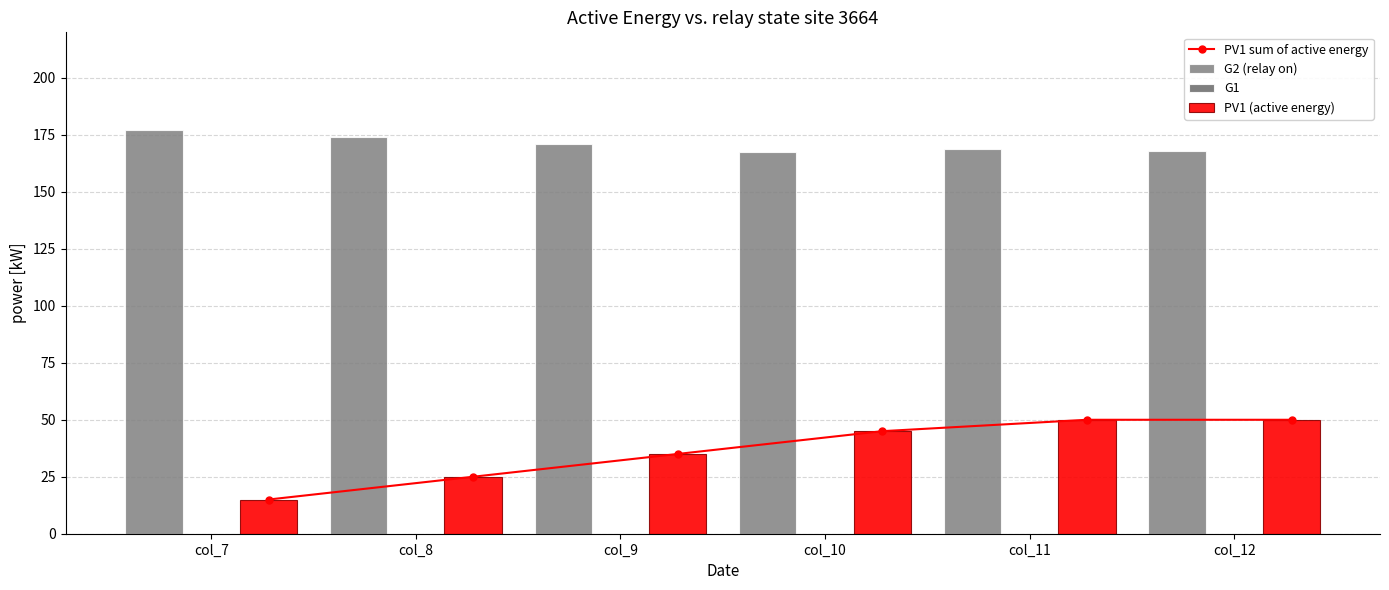

Reading right to left, transcribe all the data shown in this chart.

PV1 sum of active energy: col_12=50.0	col_11=50.0	col_10=45.0	col_9=35.0	col_8=25.0	col_7=15.0
G2 (relay on): col_12=168.0	col_11=168.7	col_10=167.3	col_9=170.8	col_8=174.2	col_7=177.2
G1: col_12=0.0	col_11=0.0	col_10=0.0	col_9=0.0	col_8=0.0	col_7=0.0
PV1 (active energy): col_12=50.0	col_11=50.0	col_10=45.0	col_9=35.0	col_8=25.0	col_7=15.0